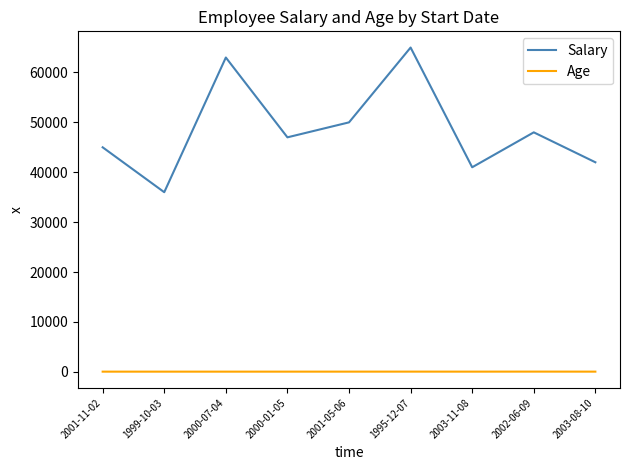

At which category is the sum across all series the highest?

1995-12-07